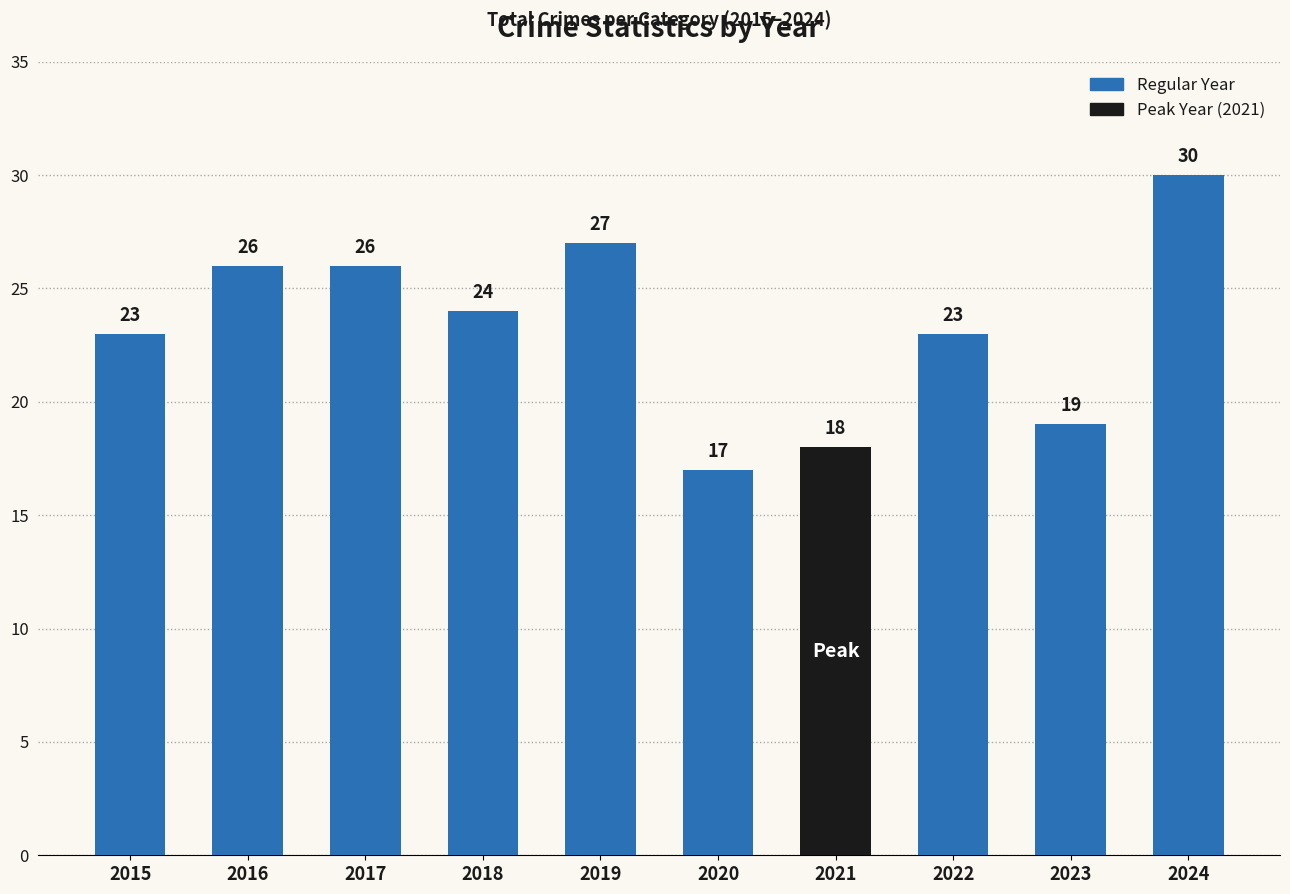

What is the minimum value shown in the chart?

17